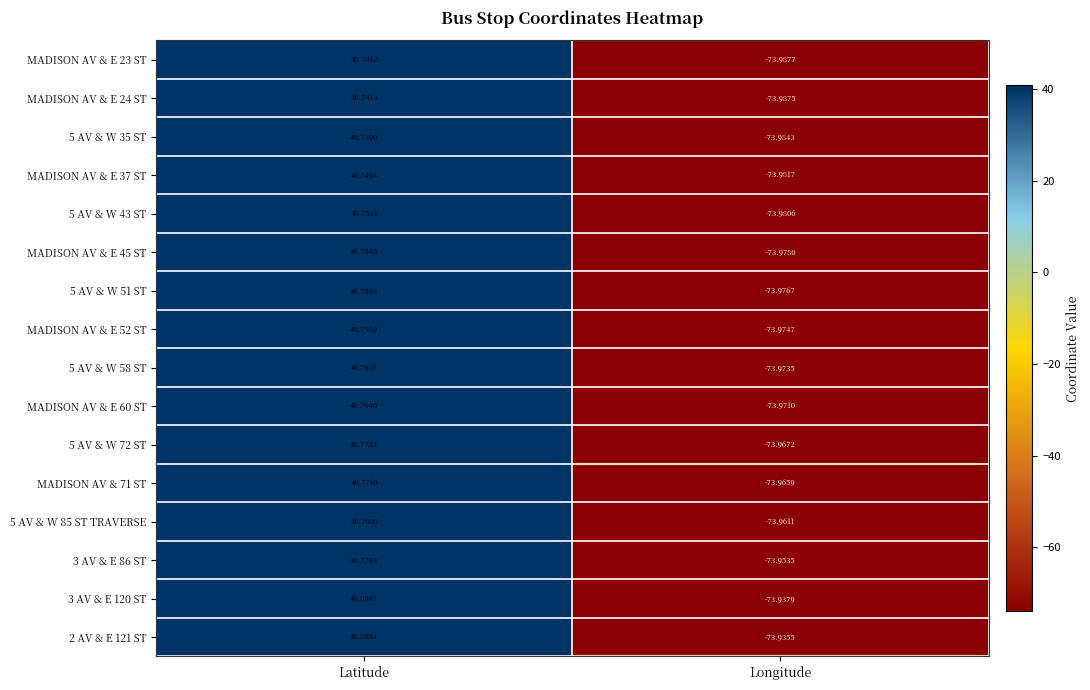

What is the total value across all series at Longitude?

-1183.5